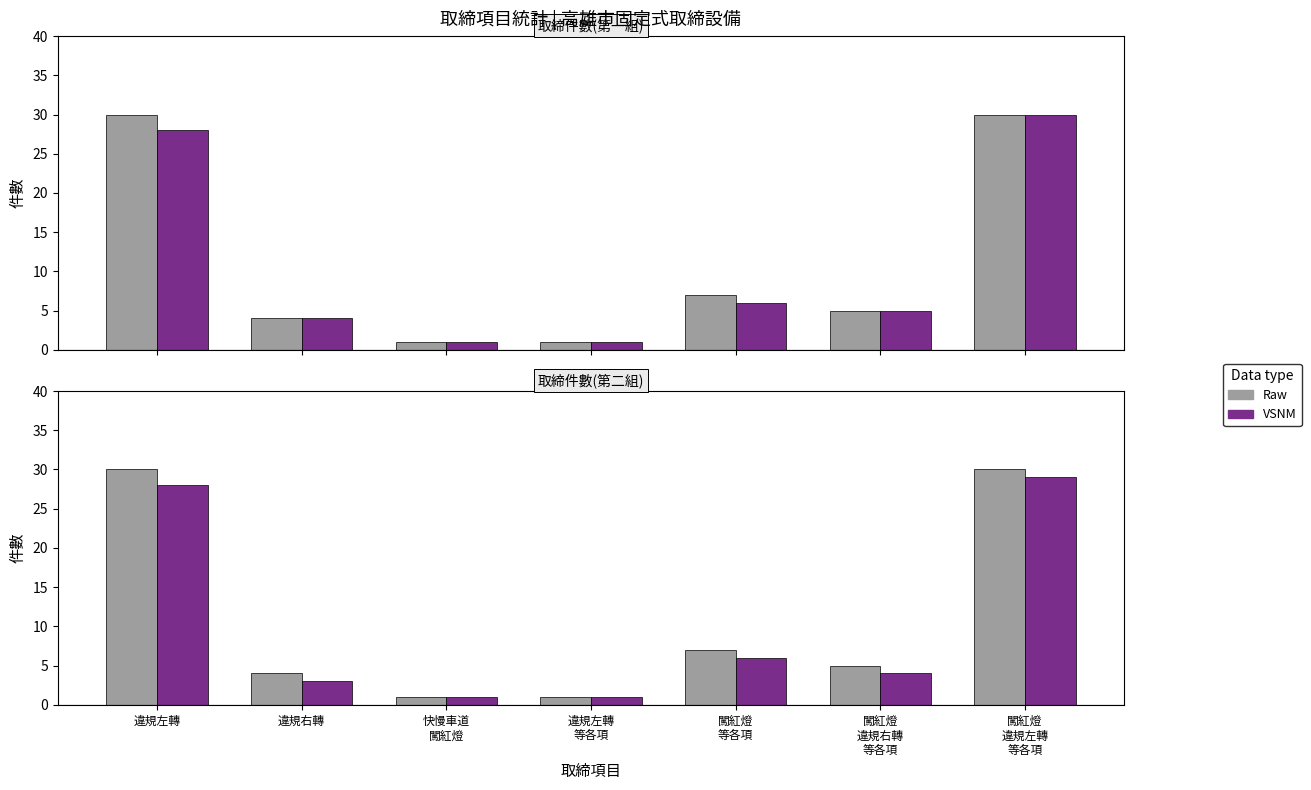

List the series in order of their peak value, lowest first.

VSNM, Raw